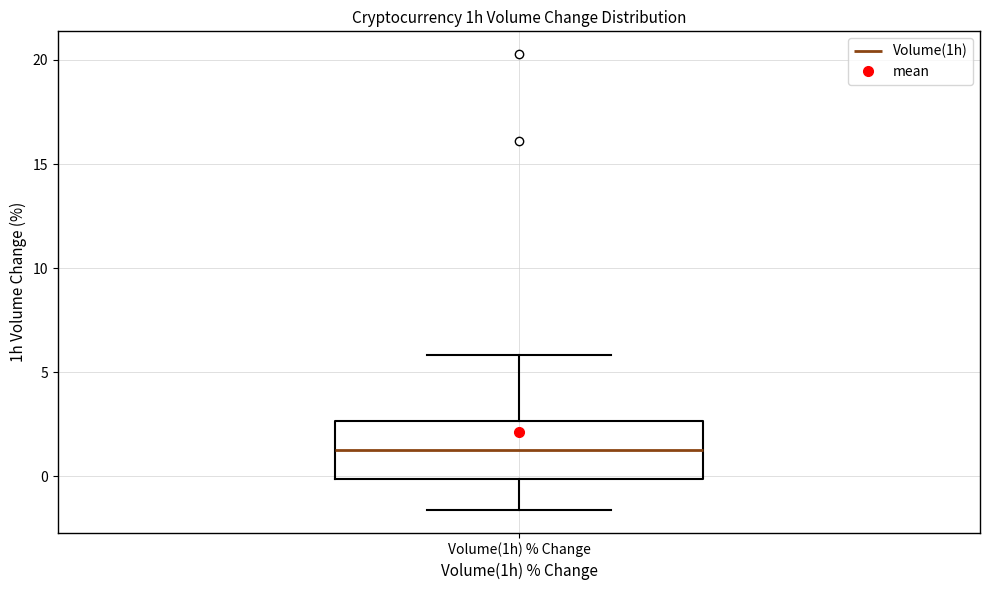

Where does the median line of the box for Volume(1h) % Change sit on the y-axis? The values are not printed on the chart, so give them approximately, as read against the axis.

1.5